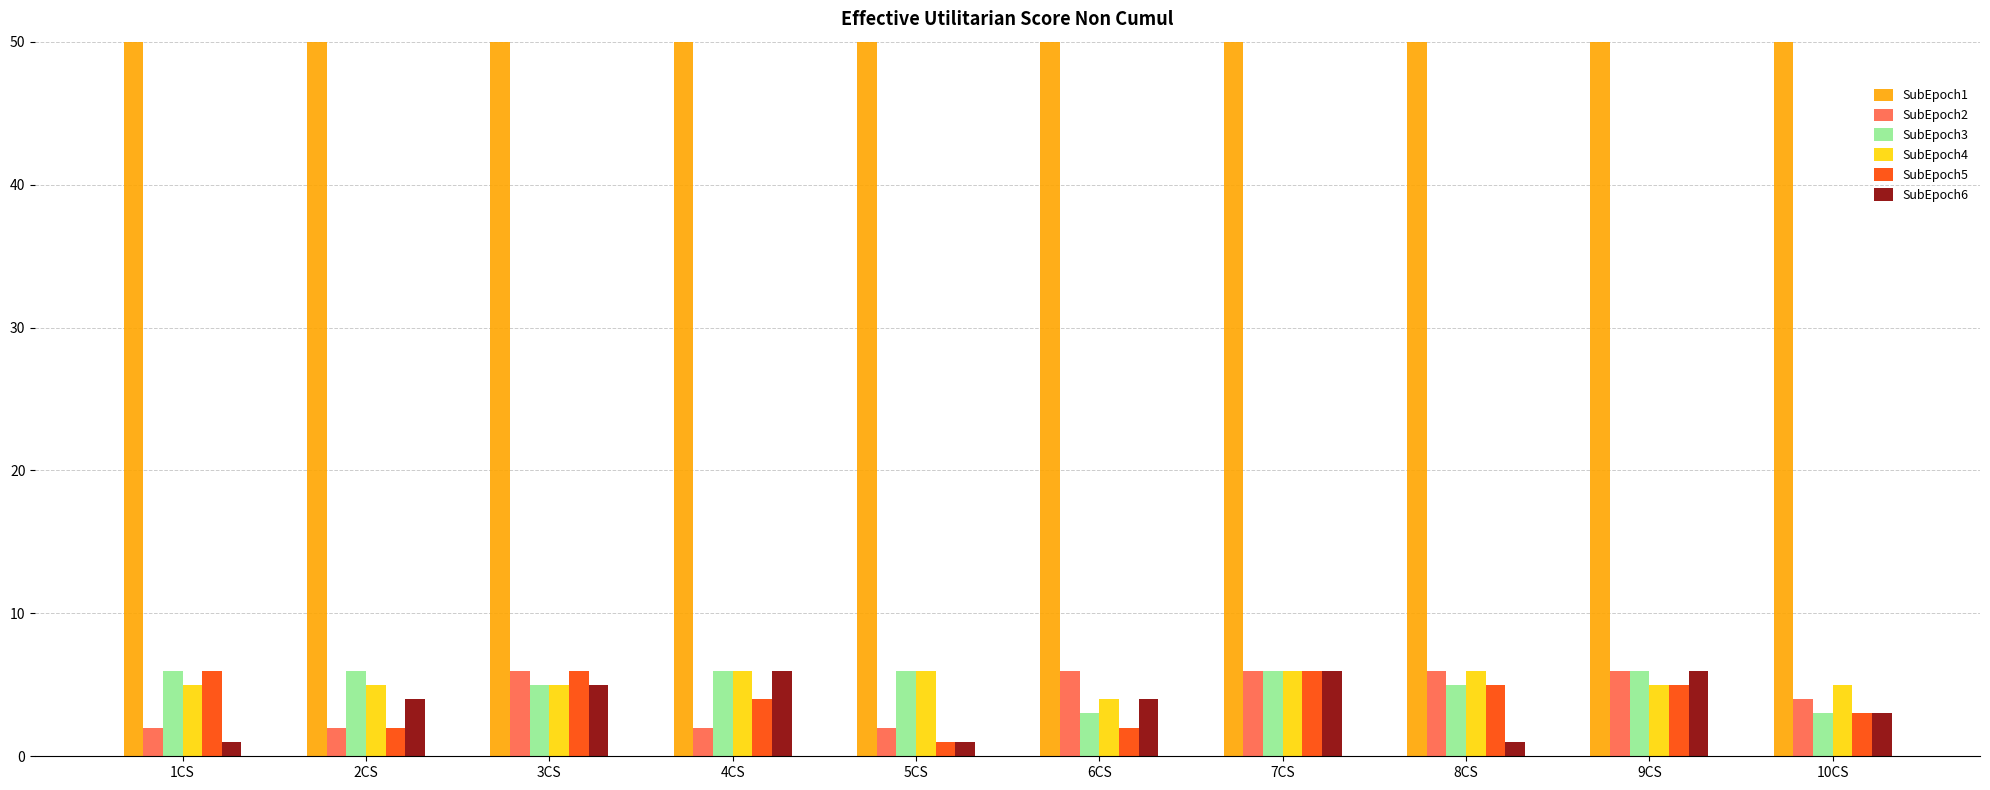

What is the greatest value displayed?

162